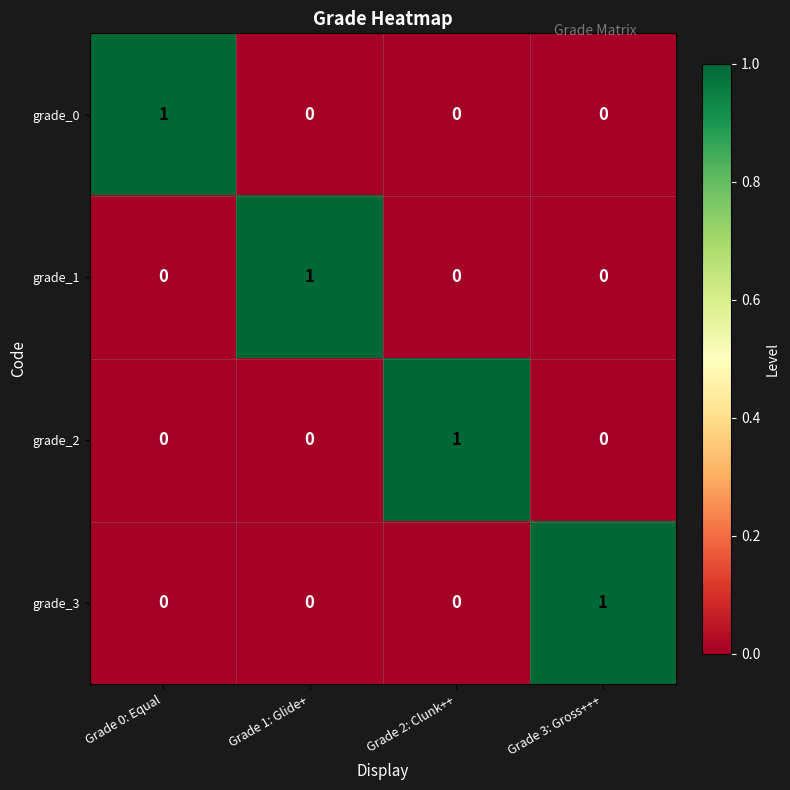

At which label does grade_0 reach its peak?

Grade 0: Equal